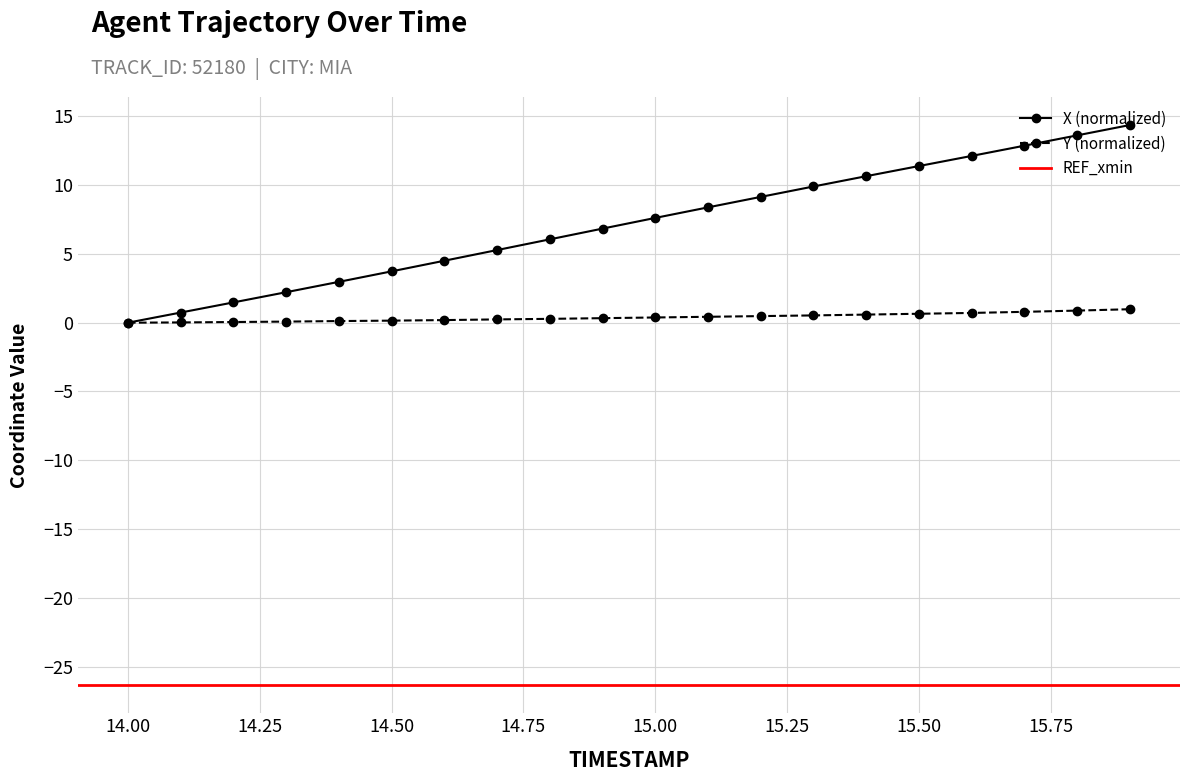

True or false: Y and X intersect in this chart.

False